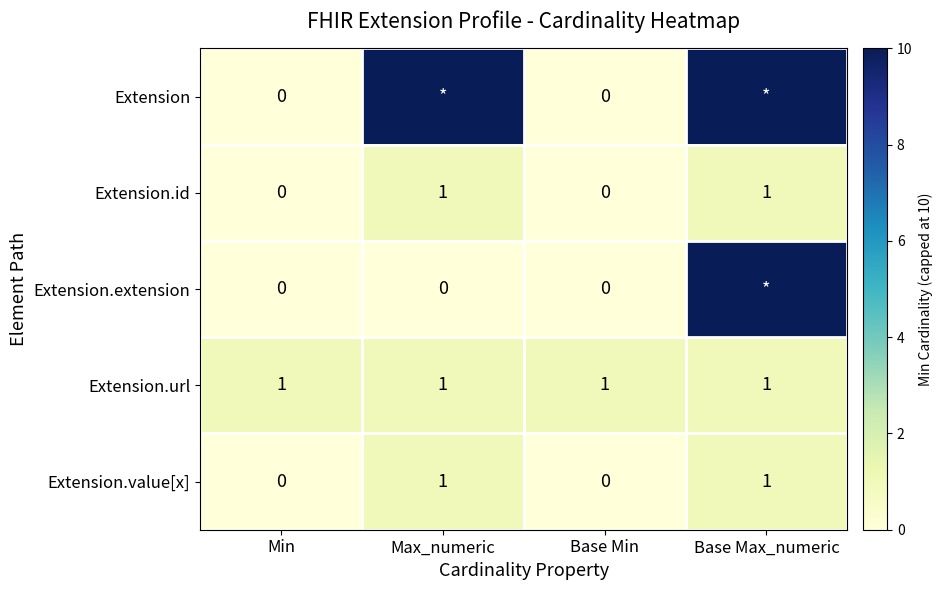

How many Extension.id values are between 0 and 1?

4